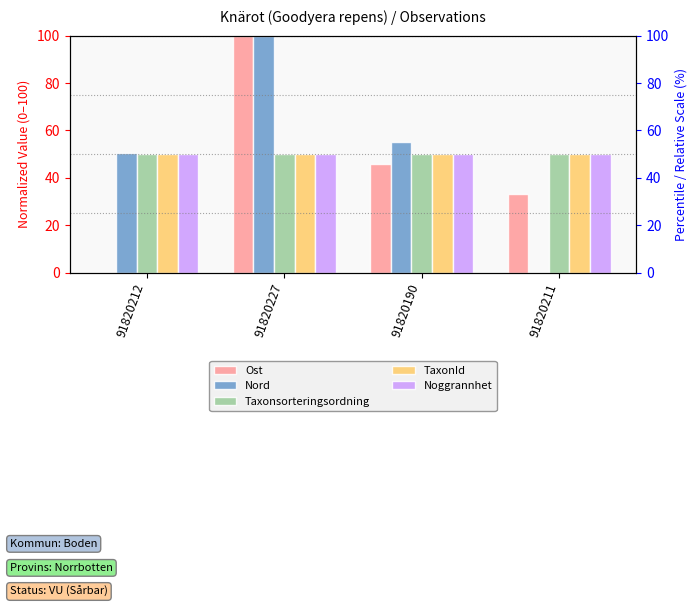

Which series changed the most between 91820212 and 91820227?

Ost